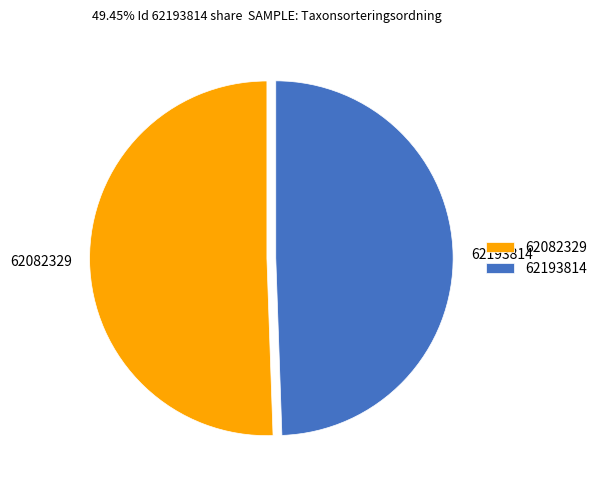

Combined, do 62193814 and 62082329 account for over 50%?

Yes